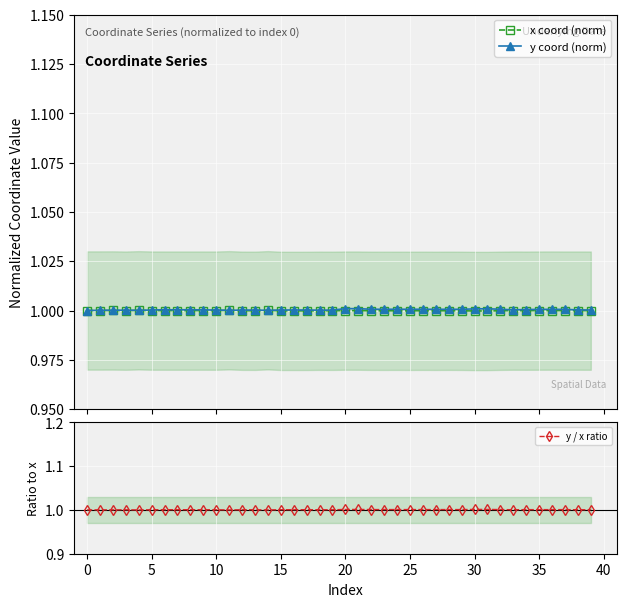

How many times do y / x ratio and y coord (norm) cross each other?

7